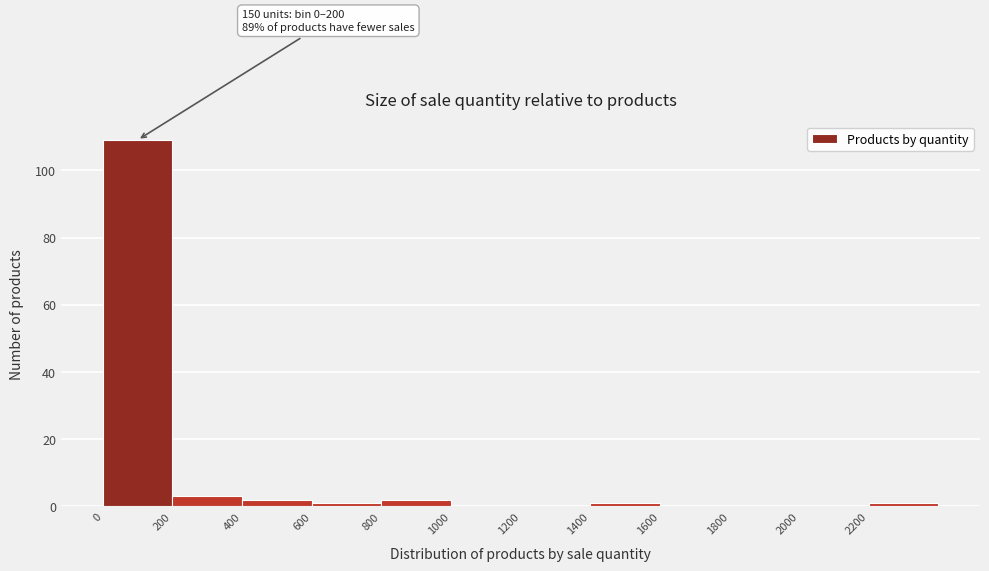

Over which range of the x-axis is the bar tallest?

0 to 200